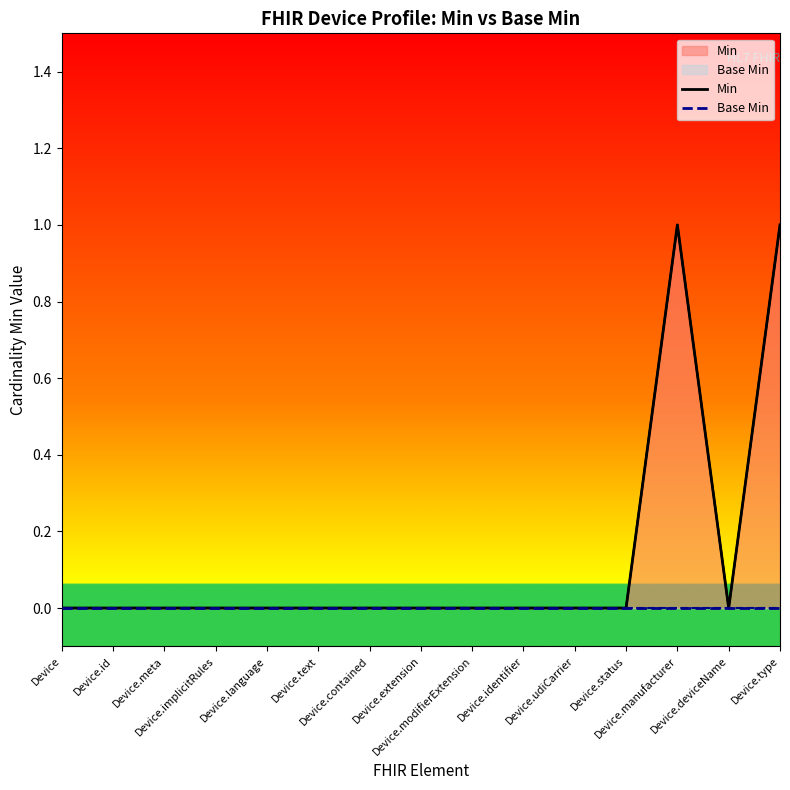

What is the label of the 9th point from the left?

Device.modifierExtension